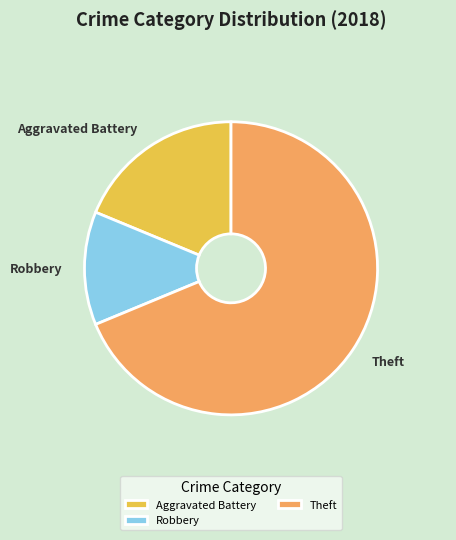

Does Theft account for over 50% of the chart?

Yes